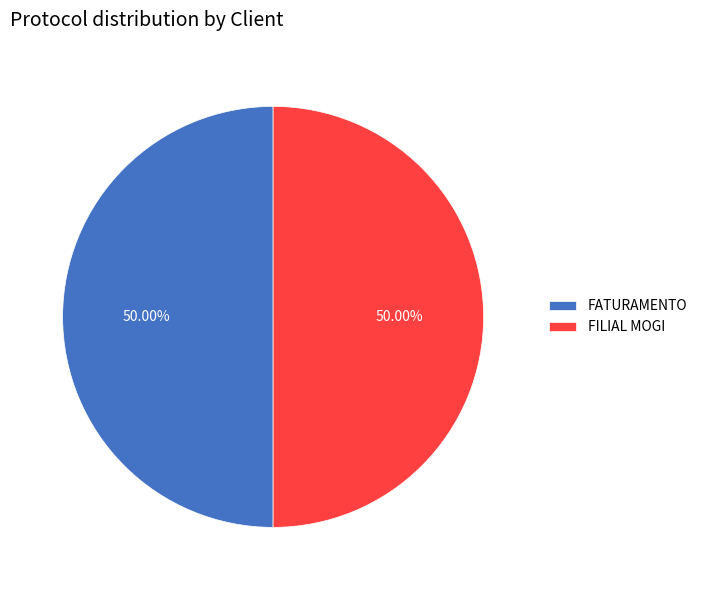

To the nearest percent, what portion does FATURAMENTO represent?

50%